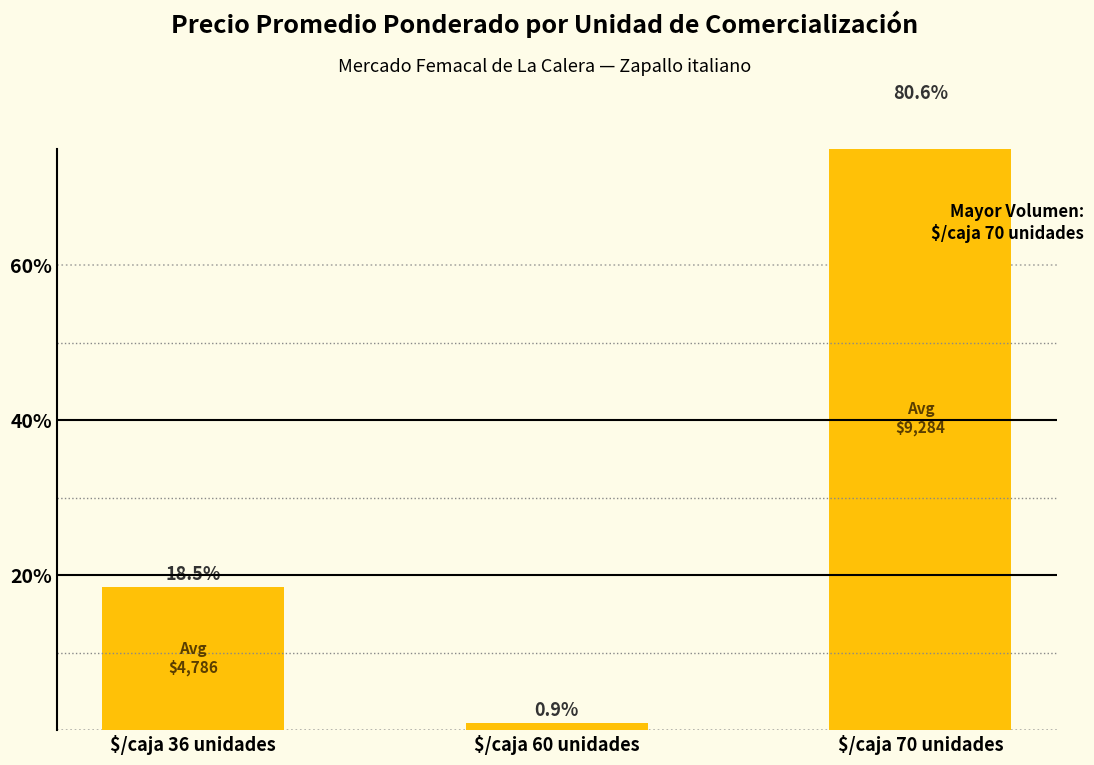

Reading left to right, what are all the values shown in this chart?

18.5	0.9	80.6